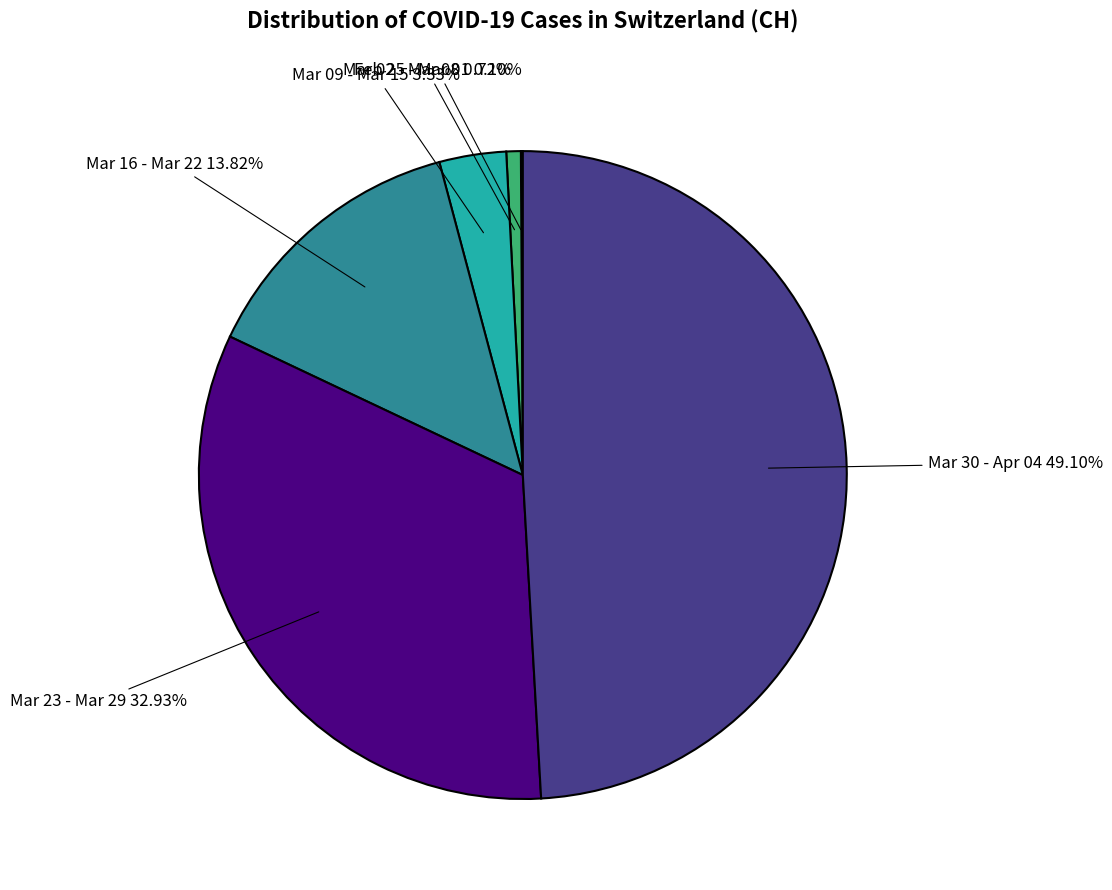

Do Mar 16 - Mar 22 and Mar 02 - Mar 08 together represent more than half of the pie?

No